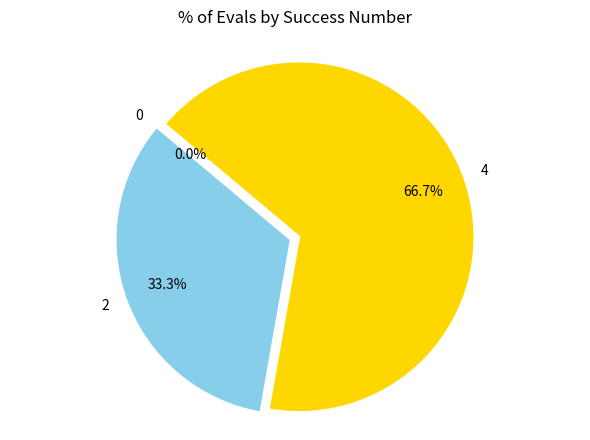

Which category has the biggest portion of the pie?

4